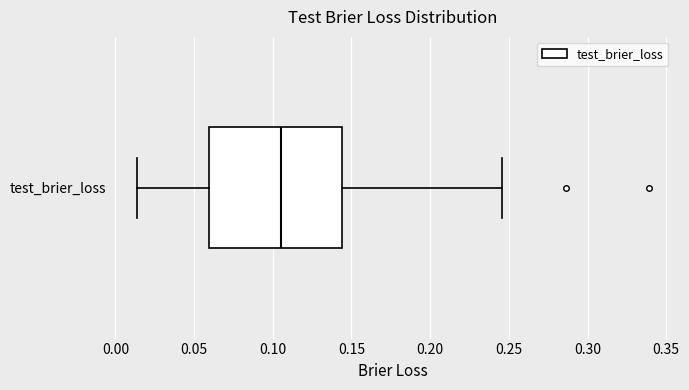

Transcribe this box plot: give where the median line is, the range the box spans, and where the two whiskers end, as read against the x-axis. The values are not printed on the chart, so give them approximately, as read against the axis.

median 0.105, box 0.060 to 0.145, whiskers 0.015 to 0.245